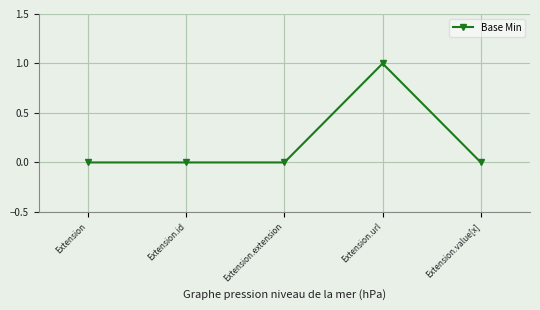

True or false: there are more than 2 points higher than both neighbors.

False